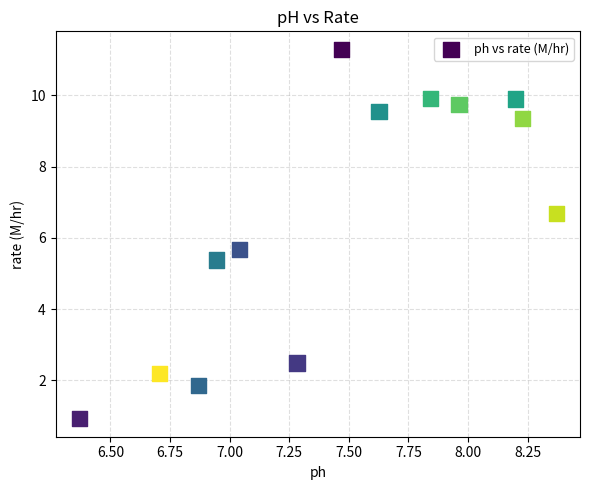

What is the range of Y values (max minus min)?

10.4